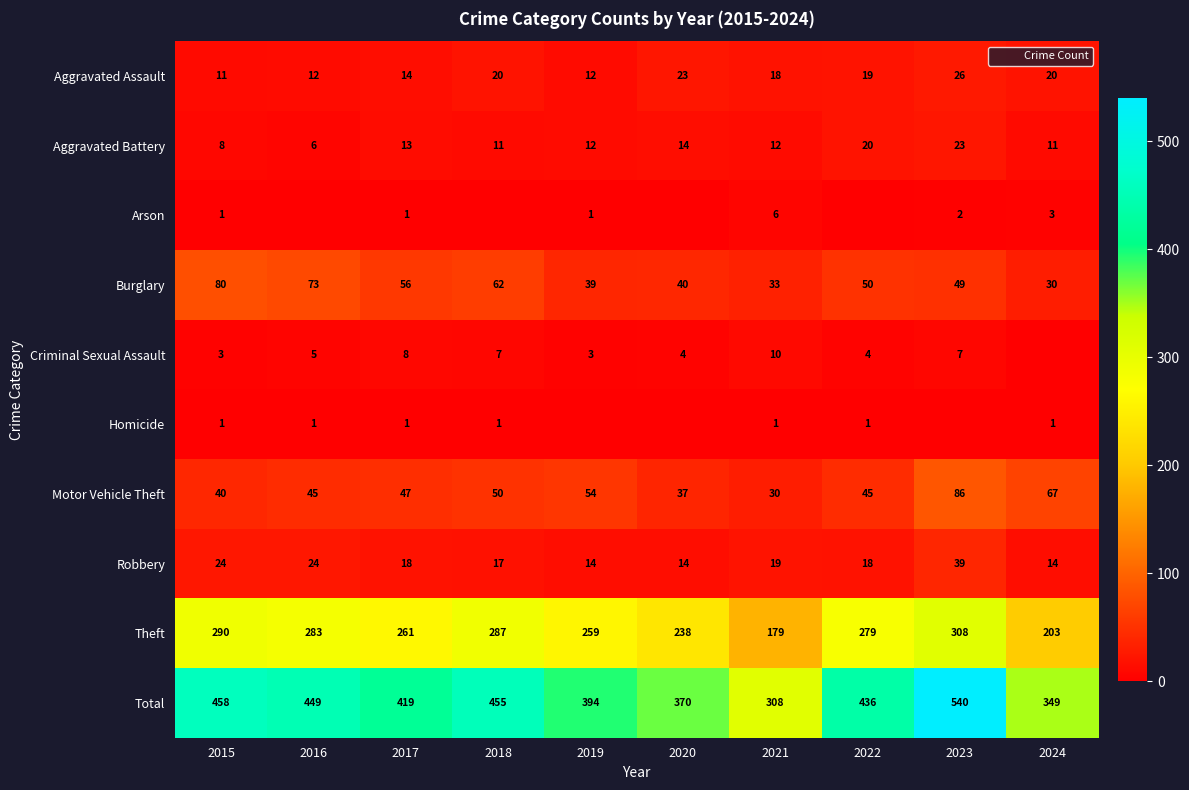

True or false: Theft has a value of 179 at 2021.

True